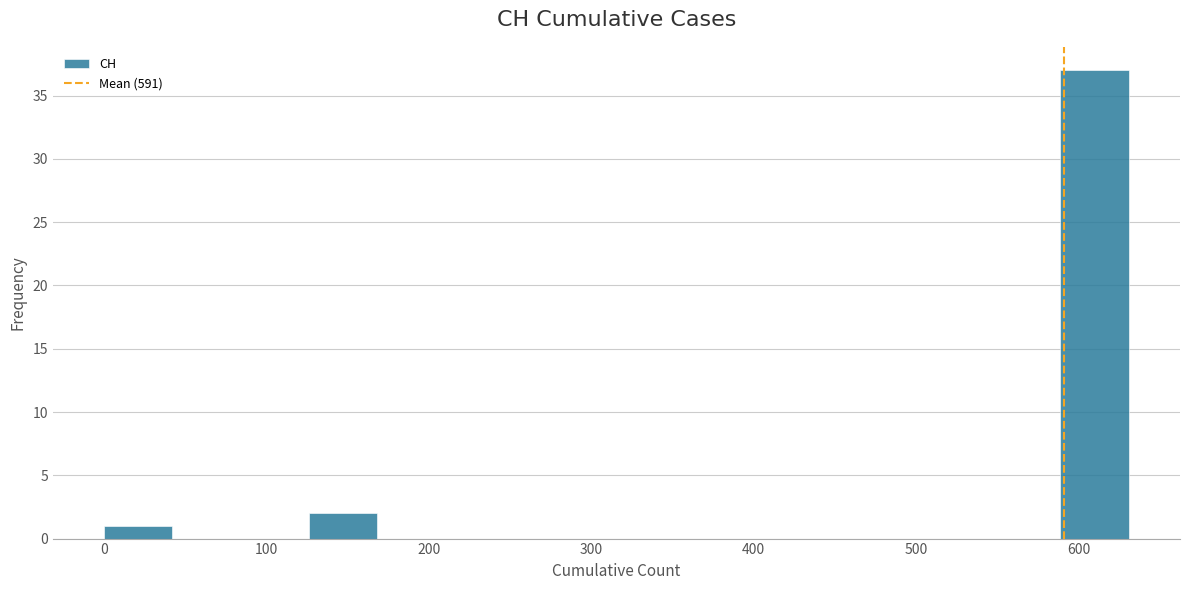

How tall is the bar that spans 130 to 170 on the x-axis? Neither the bar edges nor the heights are printed on the chart, so give them approximately, as read against the axes.

2